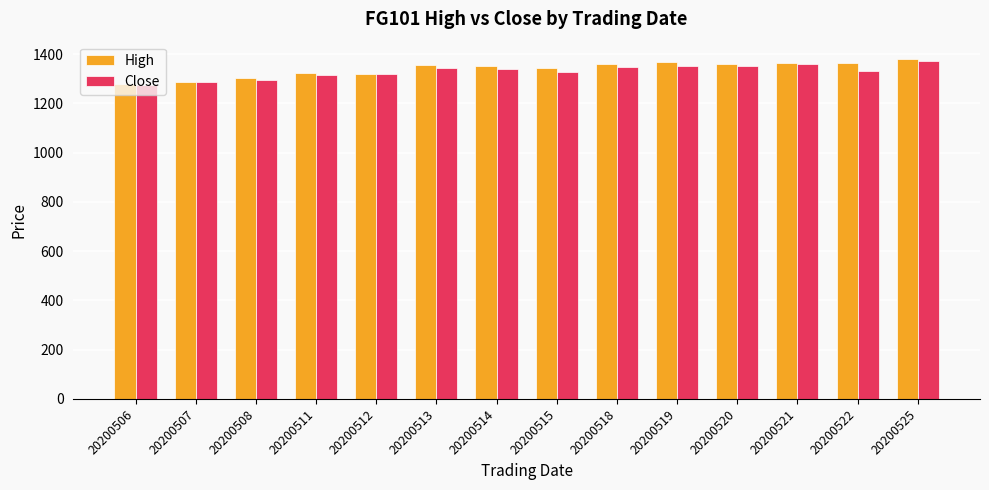

True or false: Close has a value of 1830 at 20200522.

False